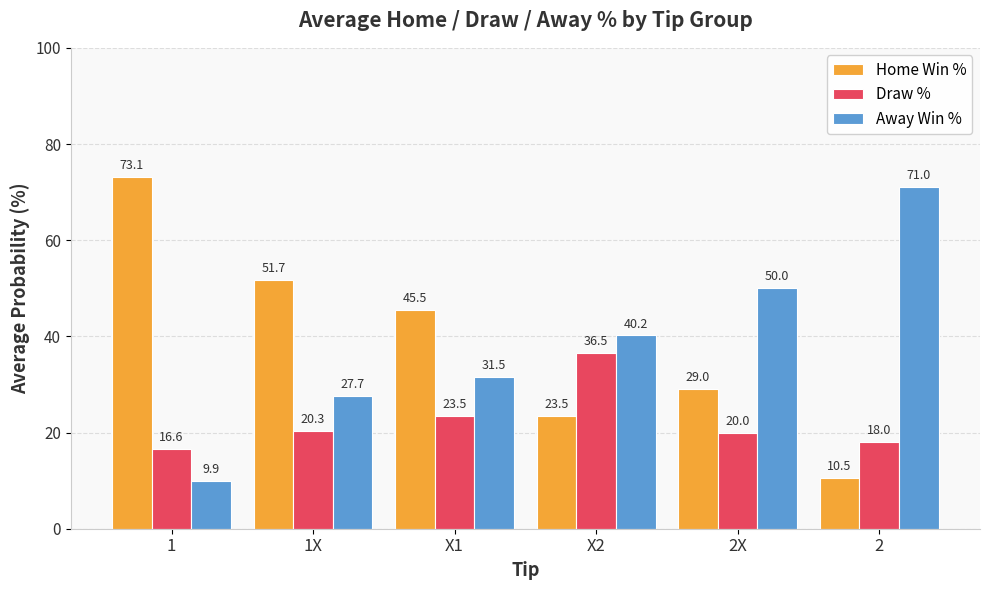

What is the spread (max minus min) of values at 2X?

30.0